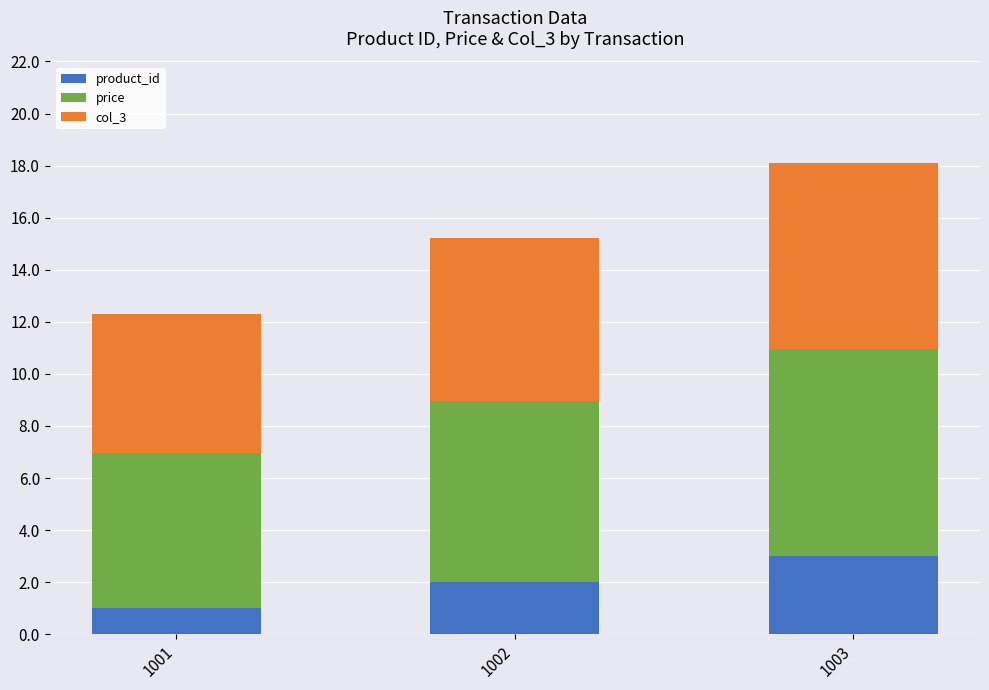

How many bars are there in total?

3